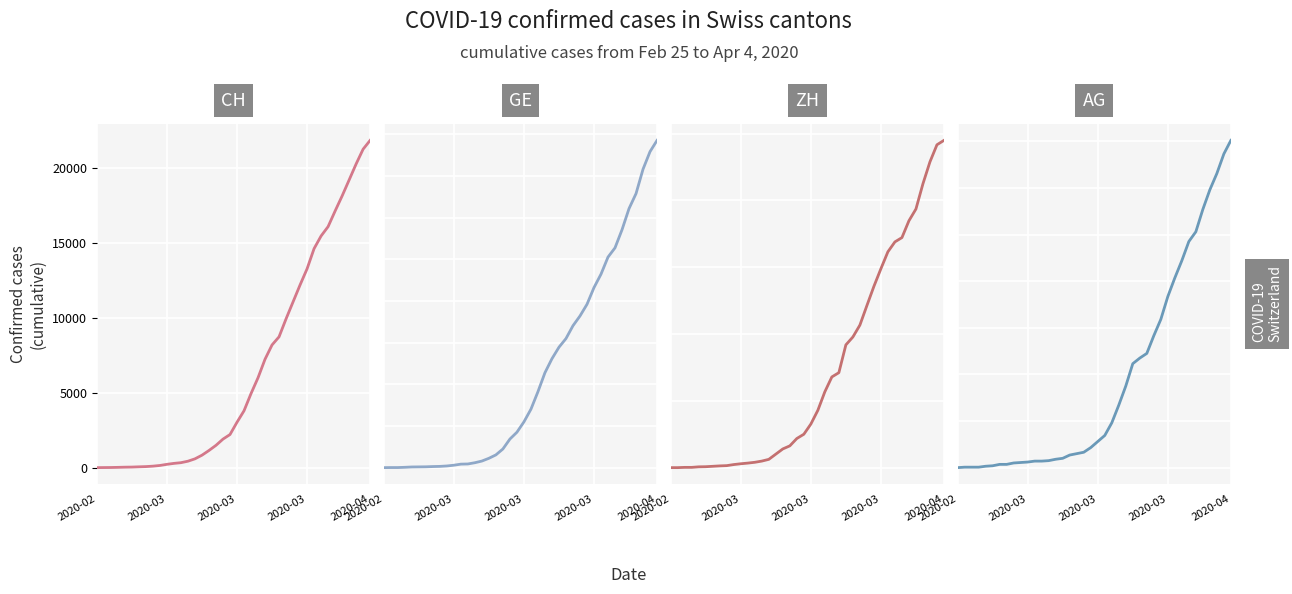

How many positive values does the AG series have?

39